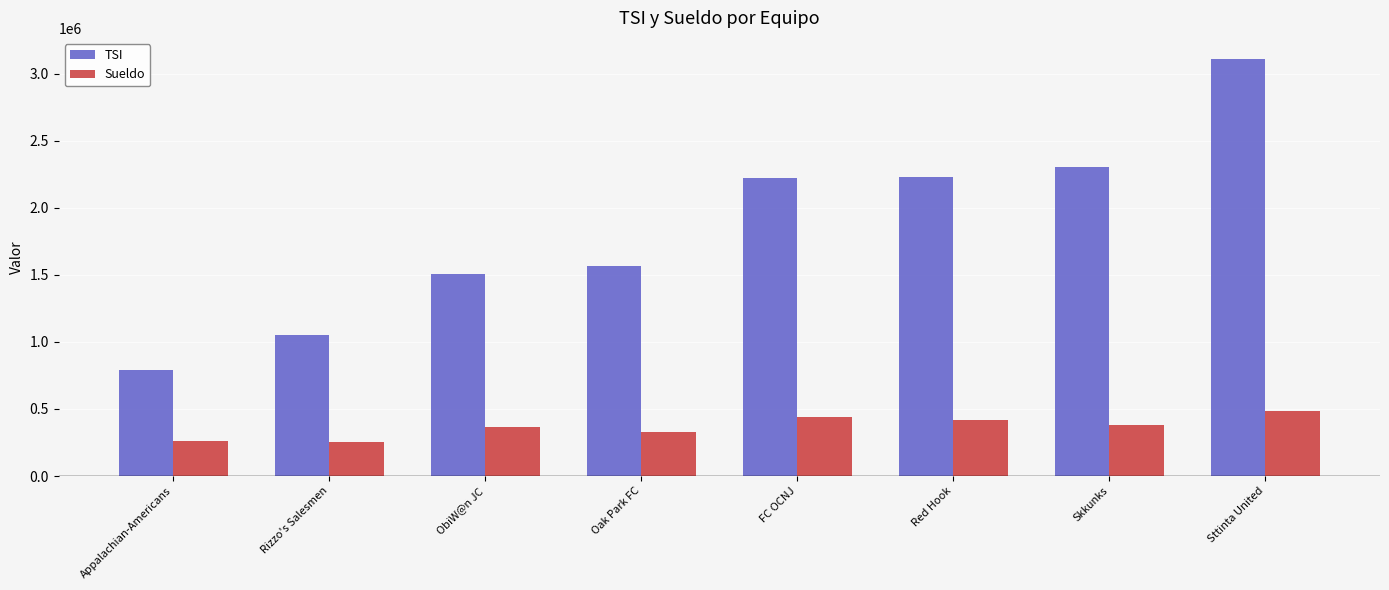

The Sueldo series shows 259780 at Appalachian-Americans. True or false?

True